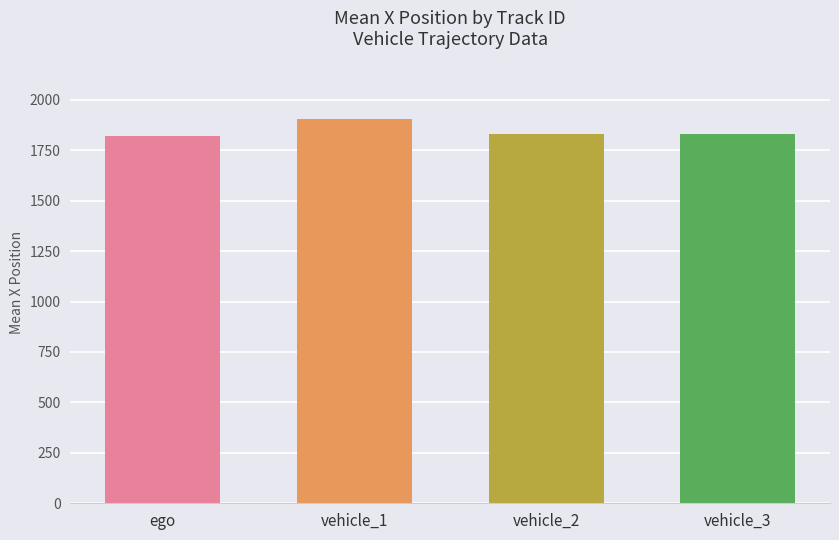

Is it true that the value at ego is 1822.3?

True